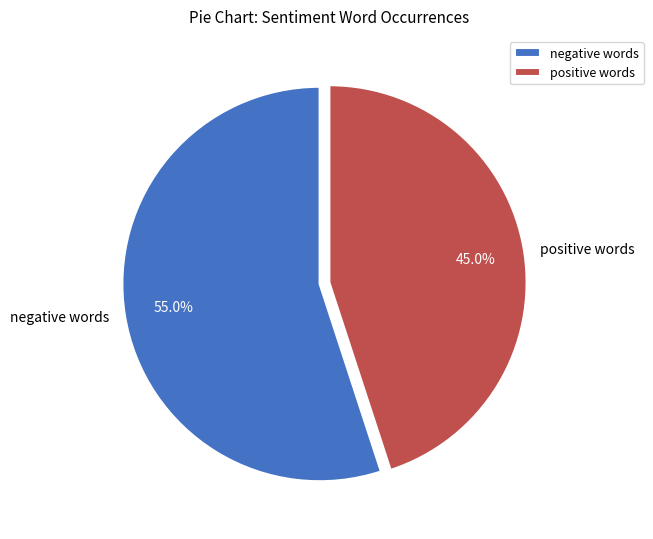

Count the number of slices in the pie.

2